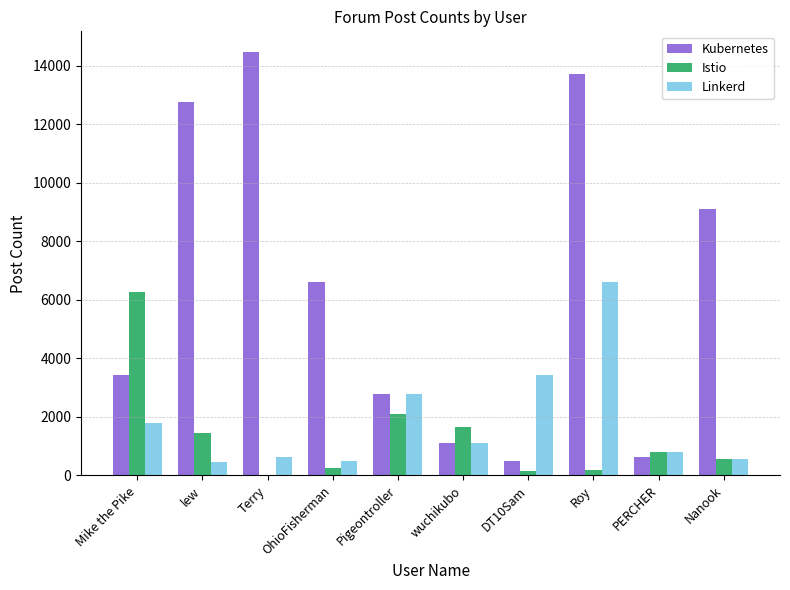

Between DT10Sam and PERCHER, which series saw the biggest shift?

Linkerd